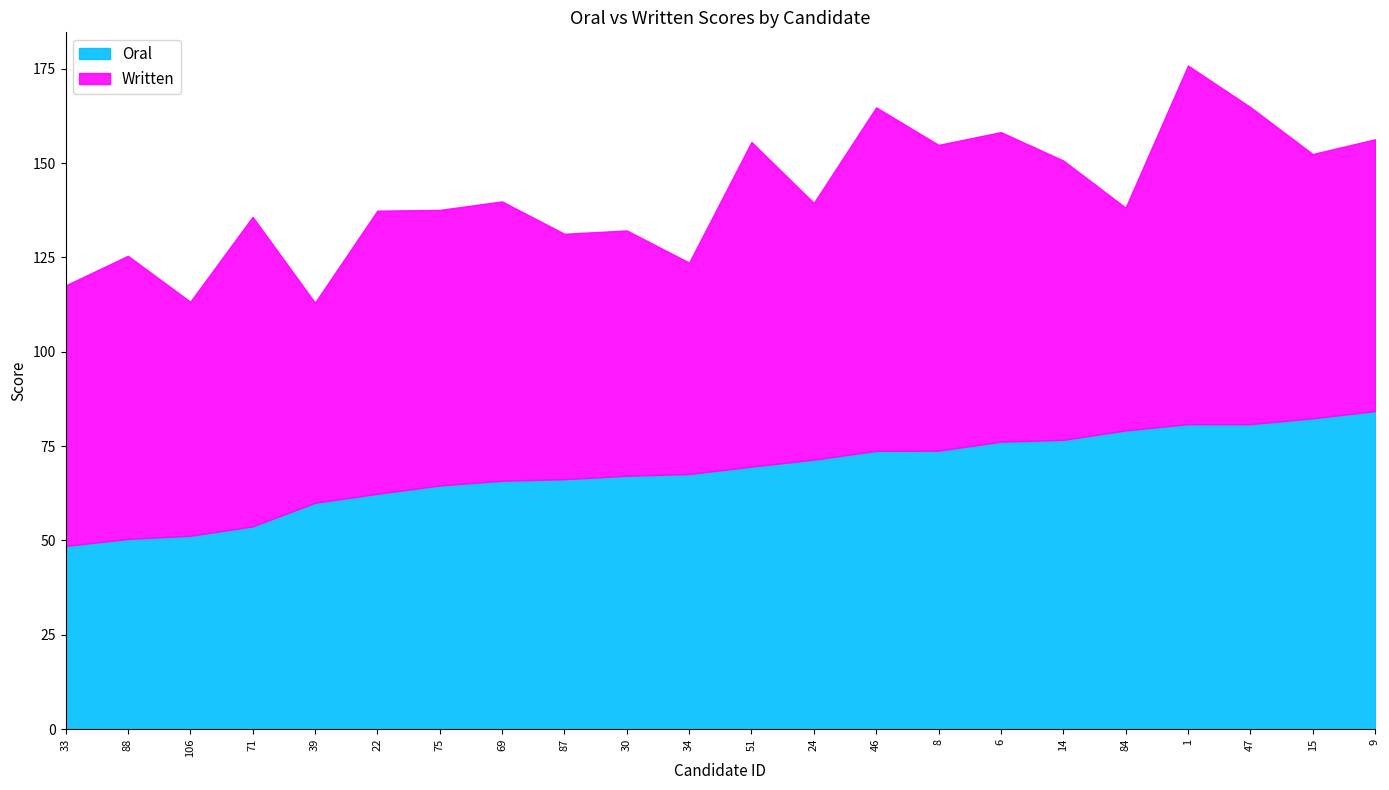

True or false: Written has a value of 72.0 at 9.

True